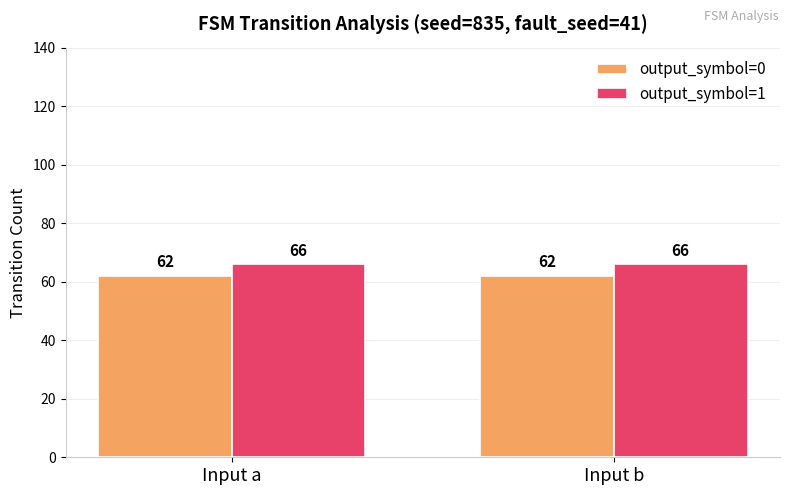

What are all the series names shown in the legend?

output_symbol=0, output_symbol=1